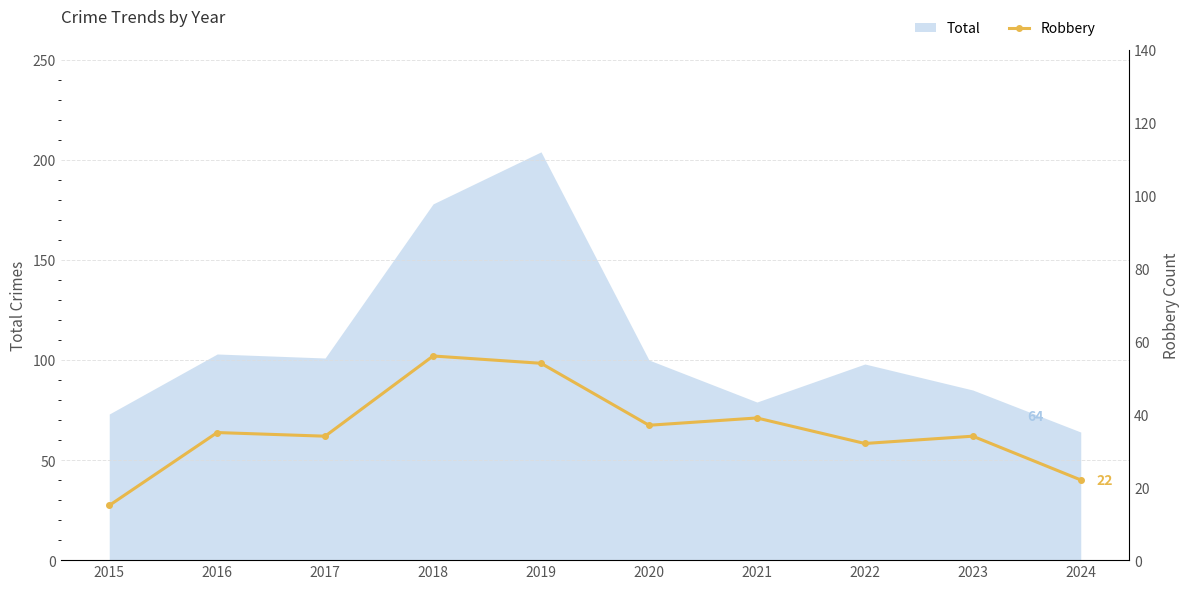

How many interior local valleys (lower than both neighbors) does the data have?

3